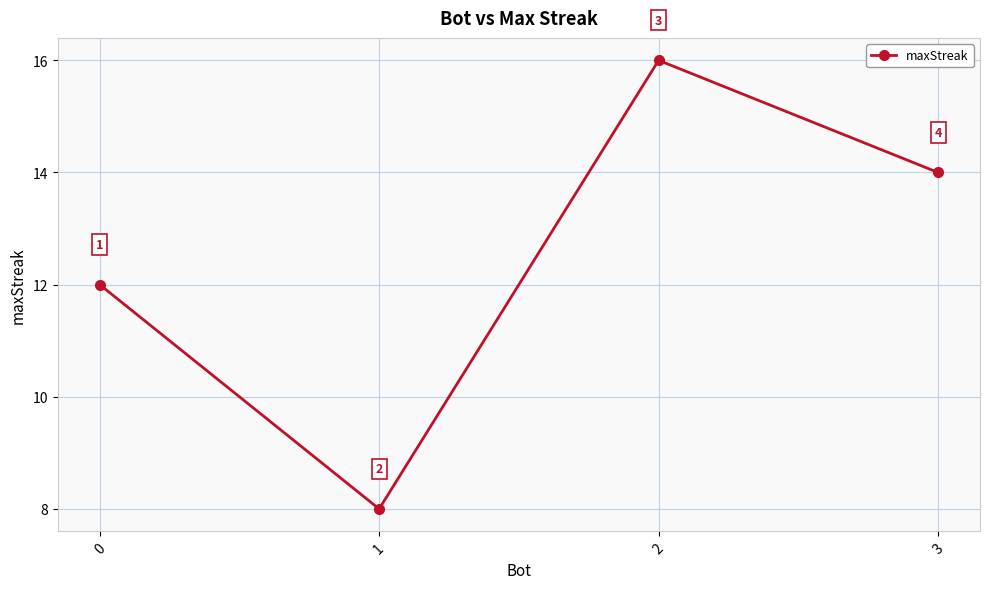

Does the chart have visible grid lines?

Yes